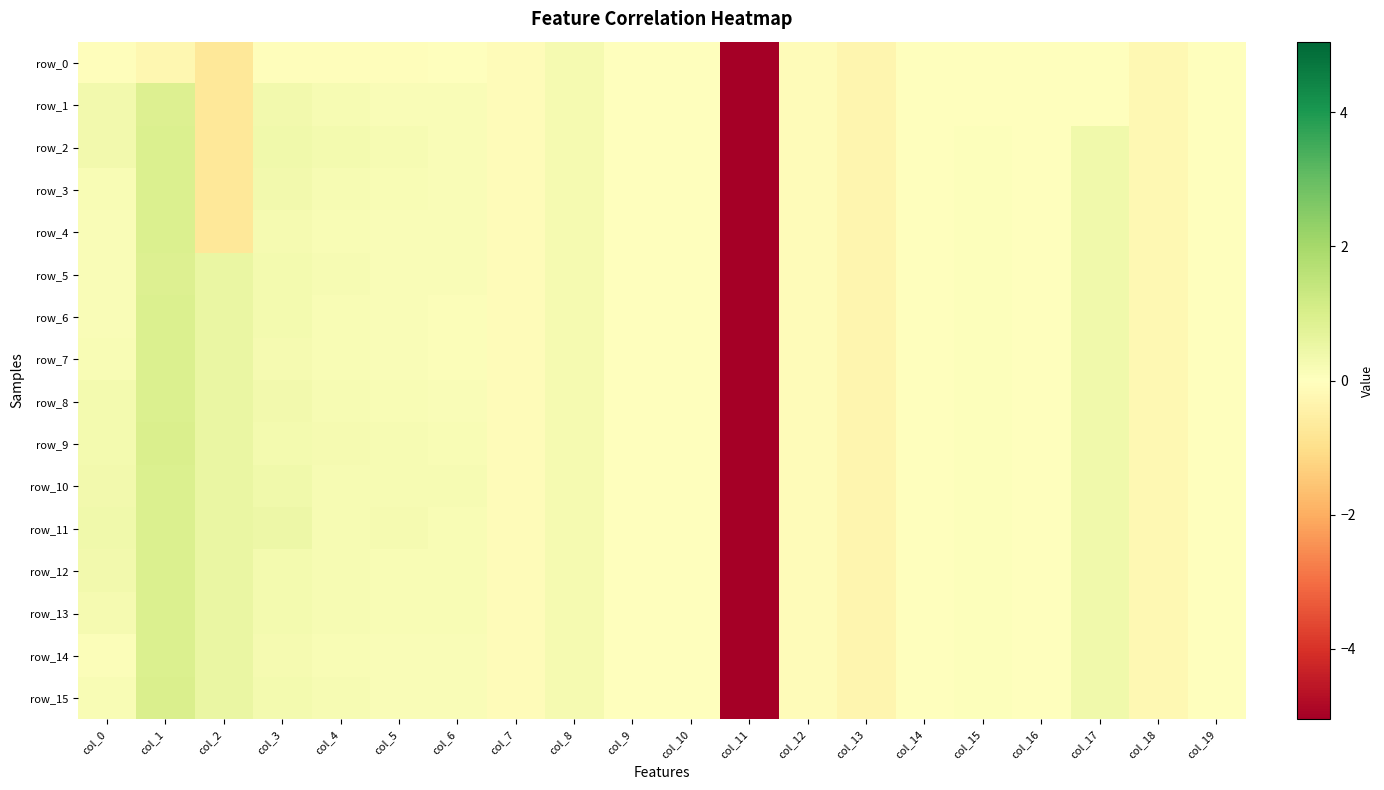

Which label corresponds to the smallest value in the chart?

col_11